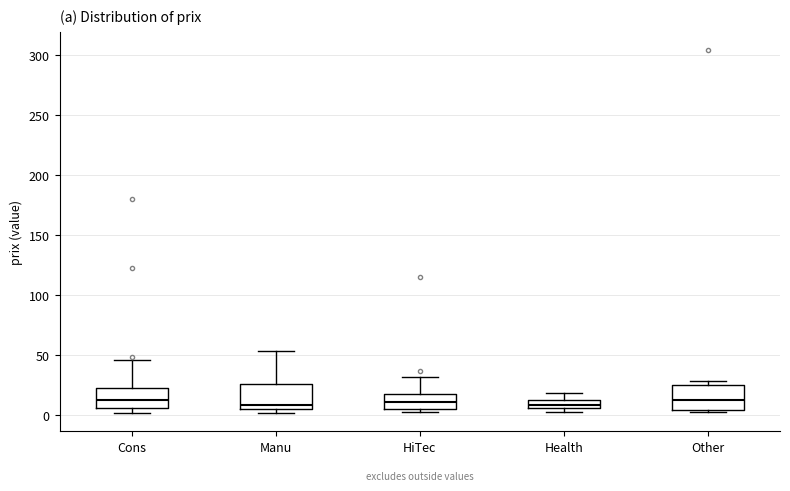

Where is the upper edge of the box for Manu on the y-axis? The values are not printed on the chart, so give them approximately, as read against the axis.

25